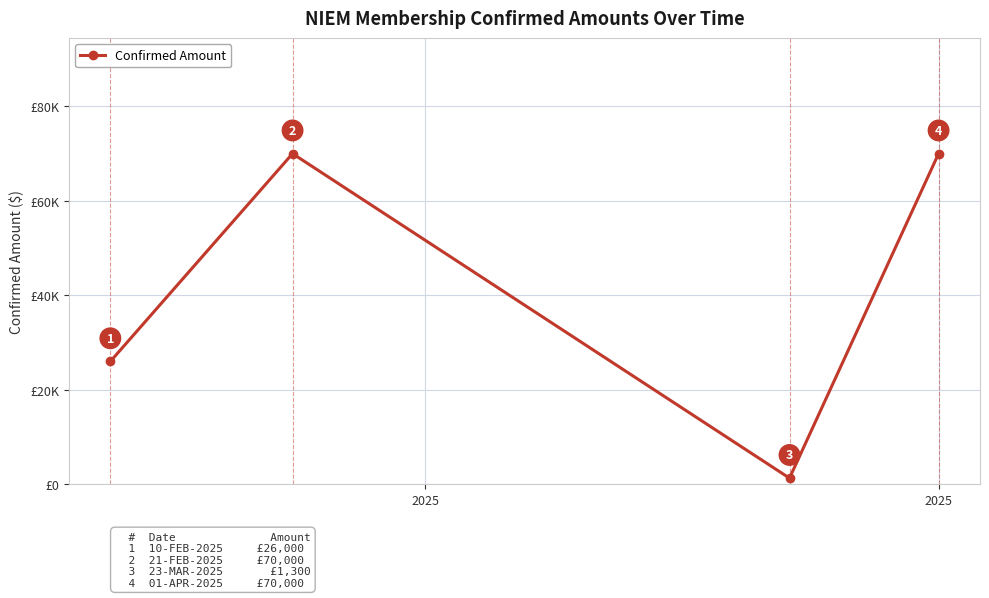

Is this an area chart (filled region under the line)?

No